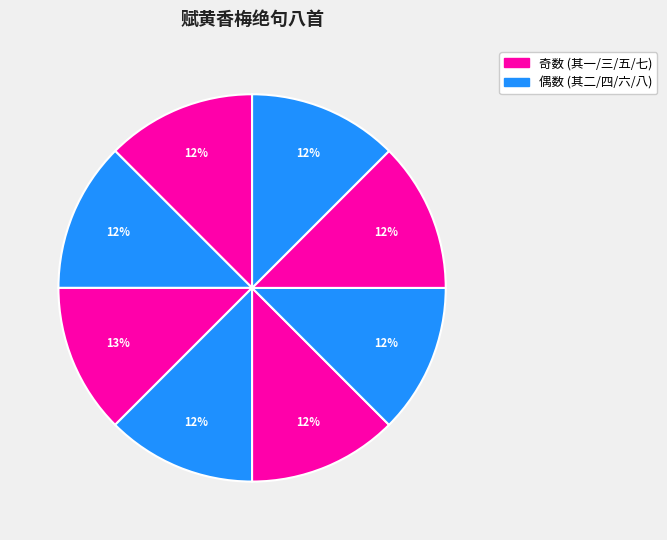

How many segments does this pie chart have?

8